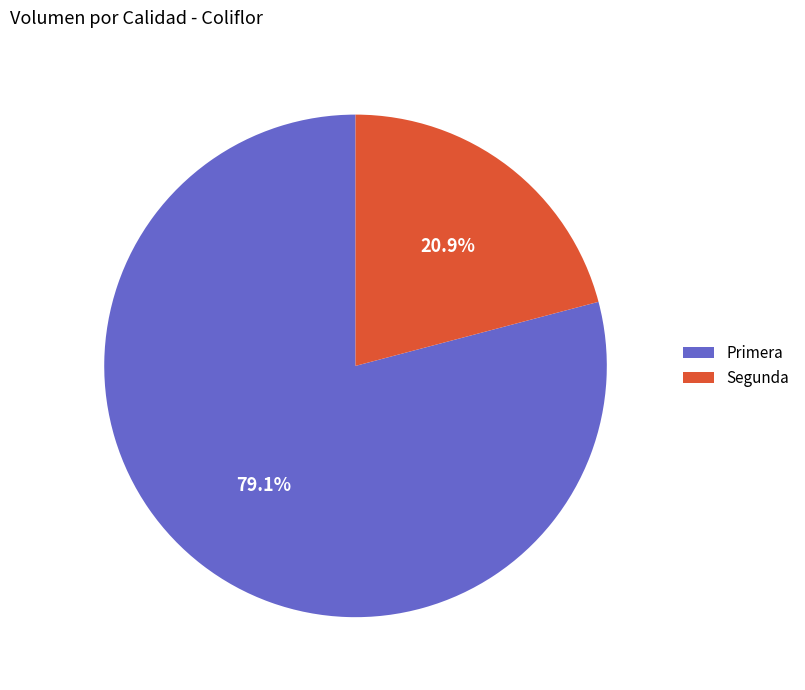

How many segments does this pie chart have?

2